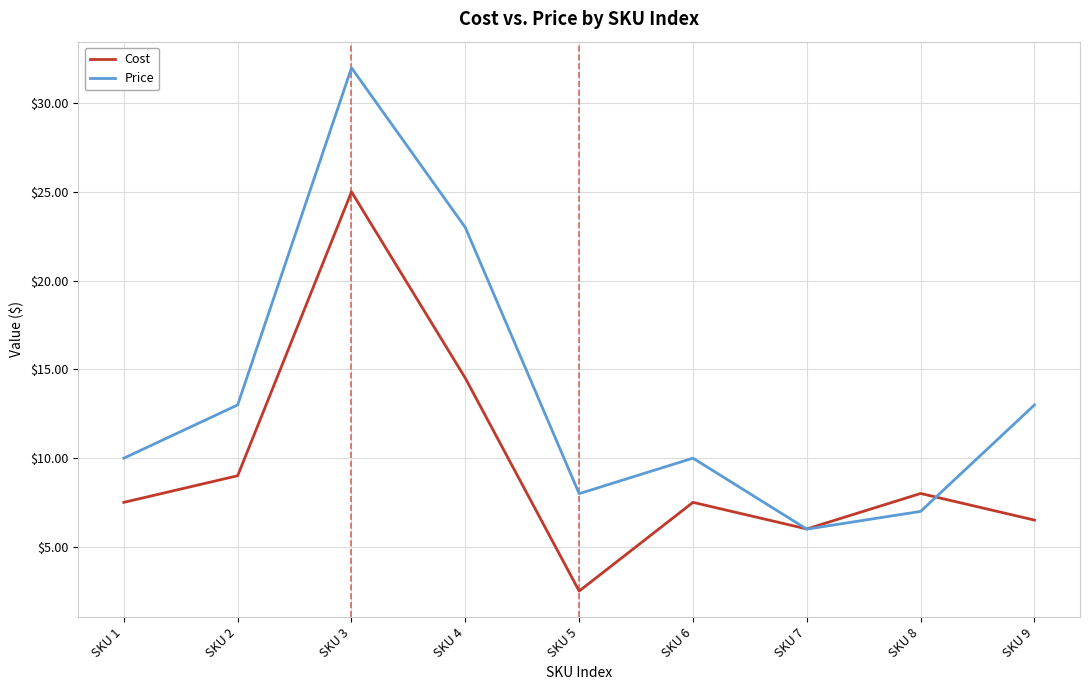

Where does the Cost series first go above 7?

SKU 1